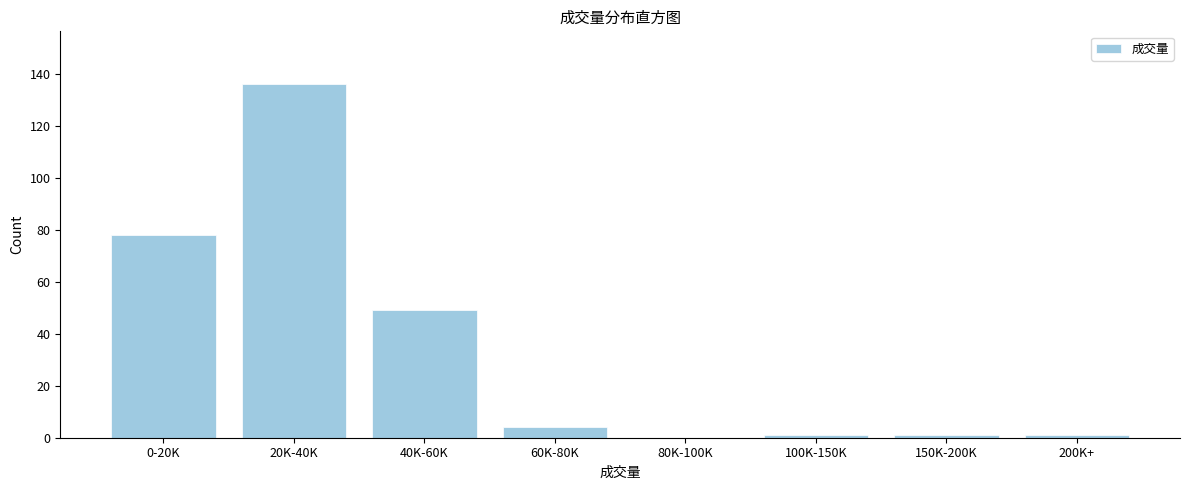

Reading right to left, list all the values displayed in this chart.

200K+=1	150K-200K=1	100K-150K=1	80K-100K=0	60K-80K=4	40K-60K=49	20K-40K=136	0-20K=78